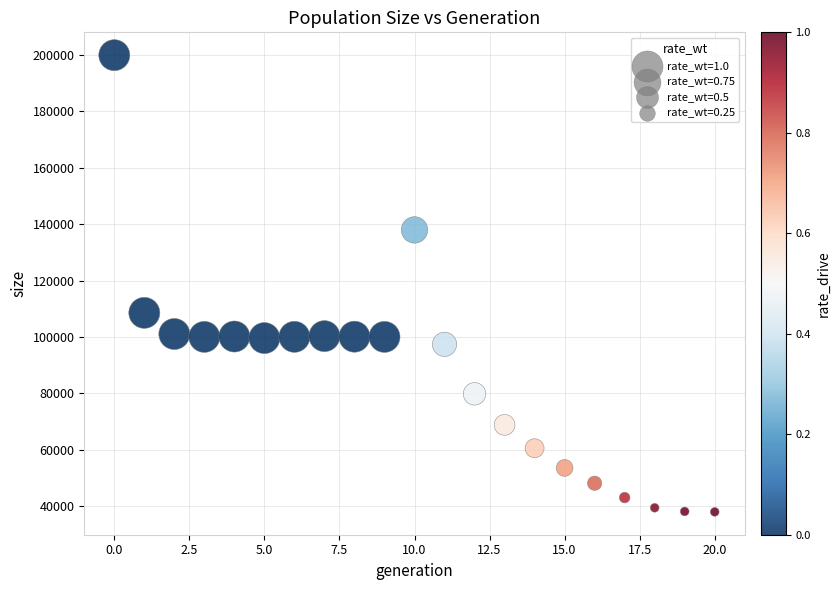

What is the range of Y values (max minus min)?

161955